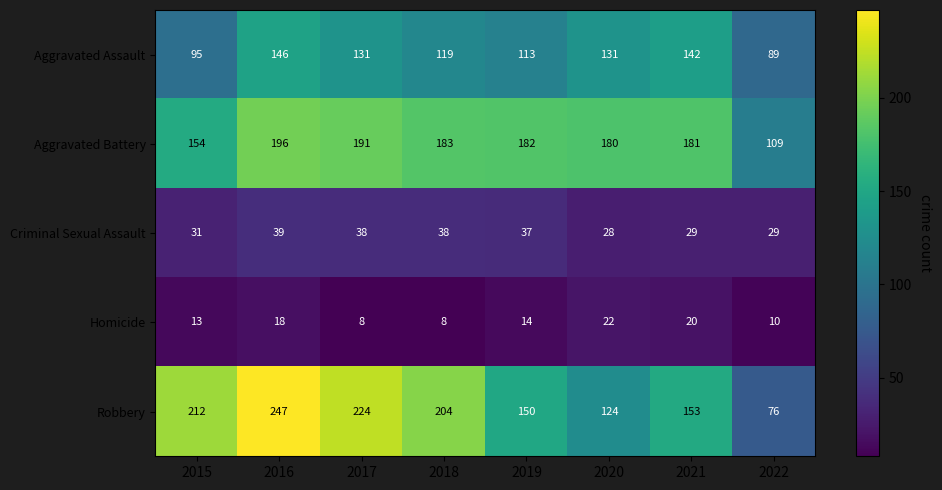

At 2017, list the series in order from smallest to largest.

Homicide, Criminal Sexual Assault, Aggravated Assault, Aggravated Battery, Robbery